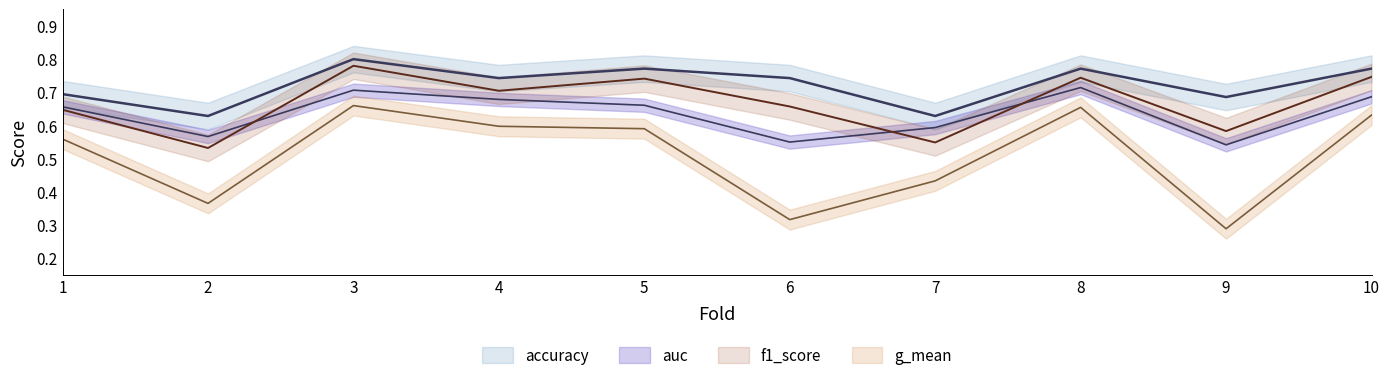

At which label is accuracy closest to 0?

2